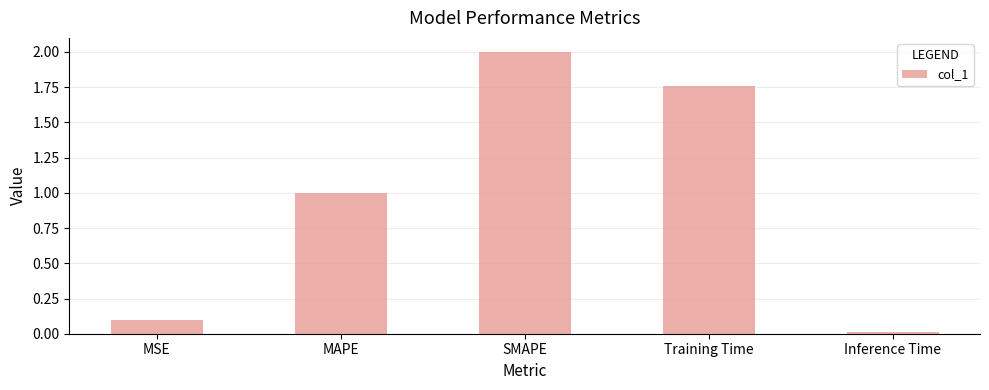

What position from the left is Training Time?

4